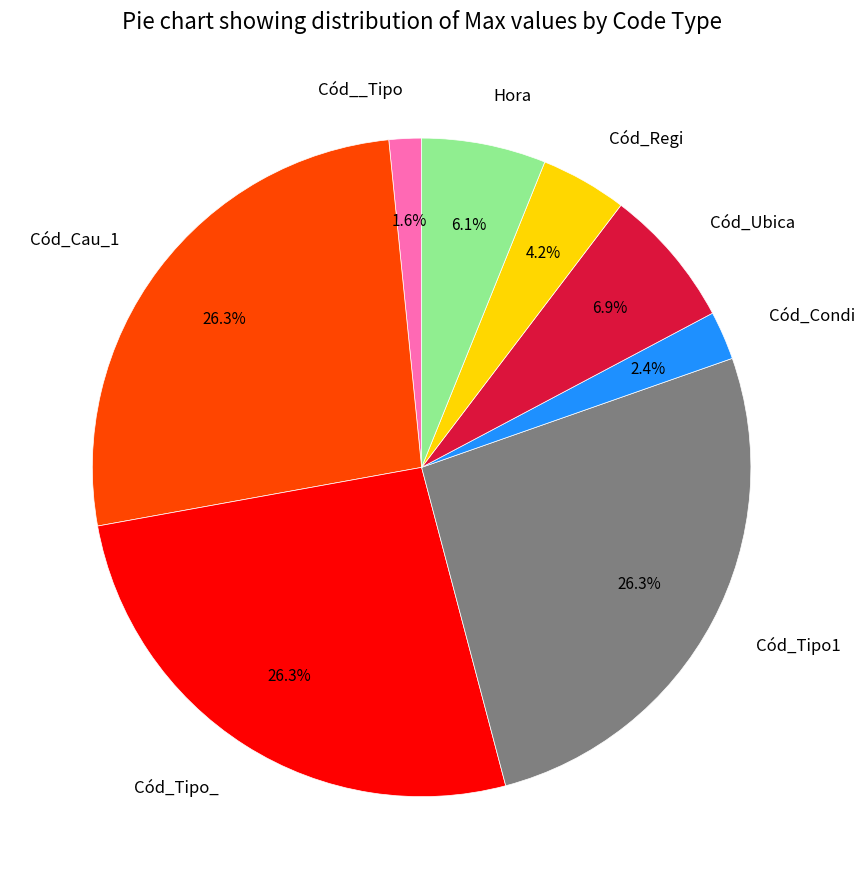

Which slice is the smallest?

Cód__Tipo